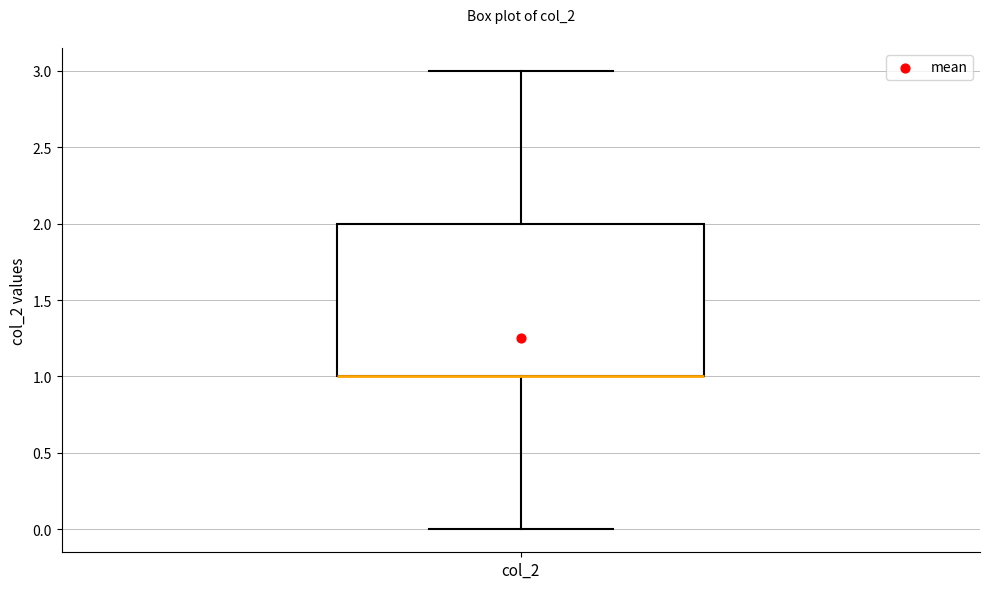

Where does the upper whisker of the box for col_2 end on the y-axis? The values are not printed on the chart, so give them approximately, as read against the axis.

3